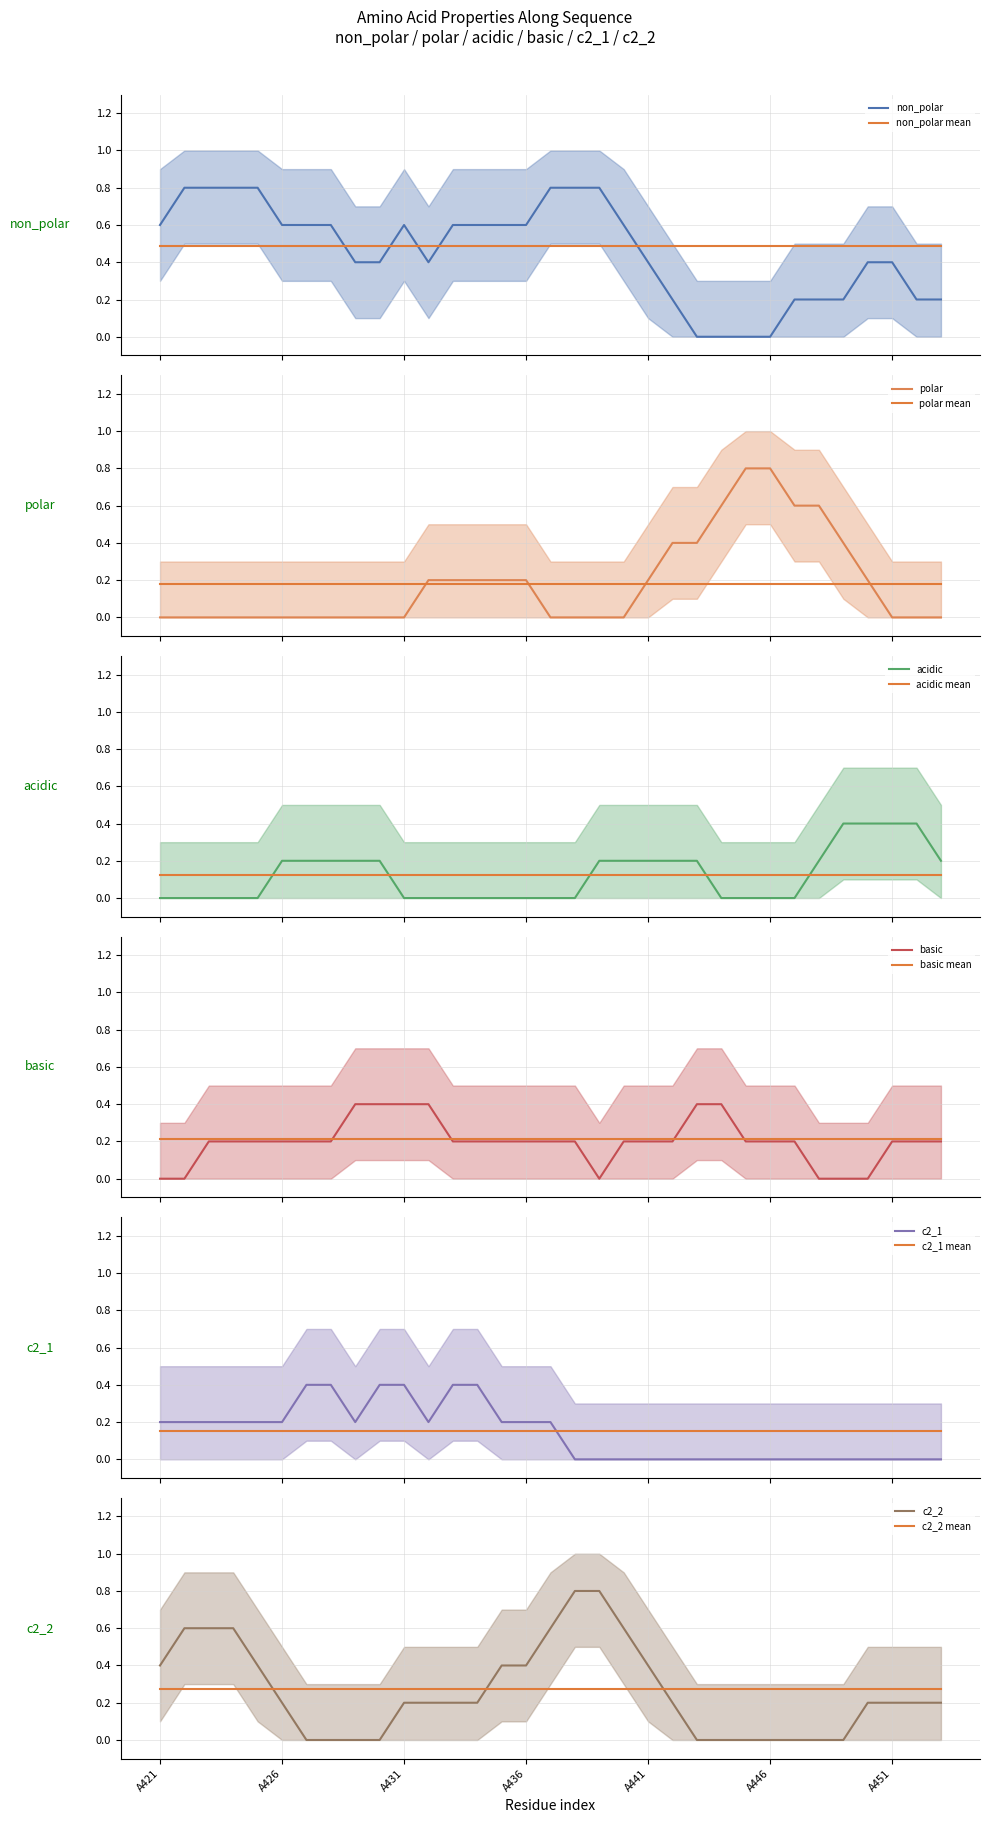

Count the basic values in the range 0 to 1.

33